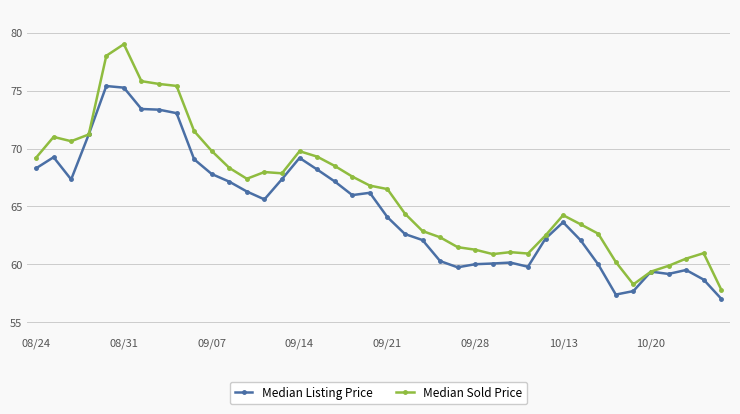

At how many categories does at least one series exceed 74?

5